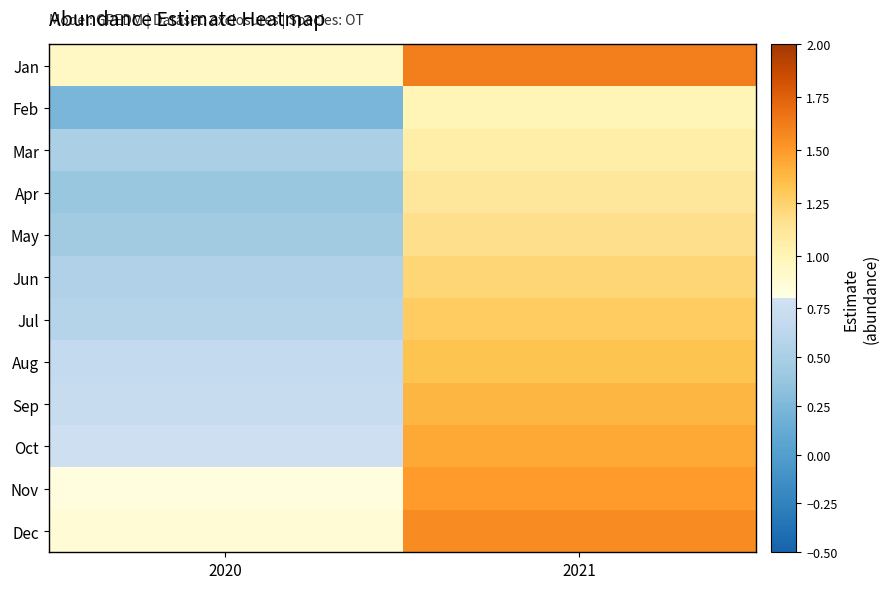

What is the difference between the highest and lowest values at 2020?

0.7